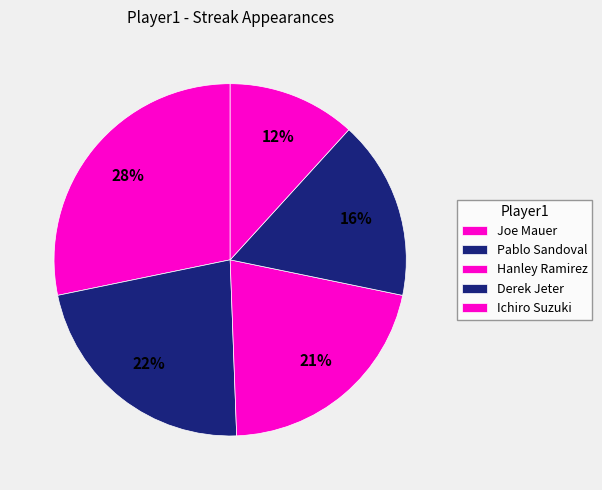

True or false: Ichiro Suzuki accounts for 12% of the total.

True